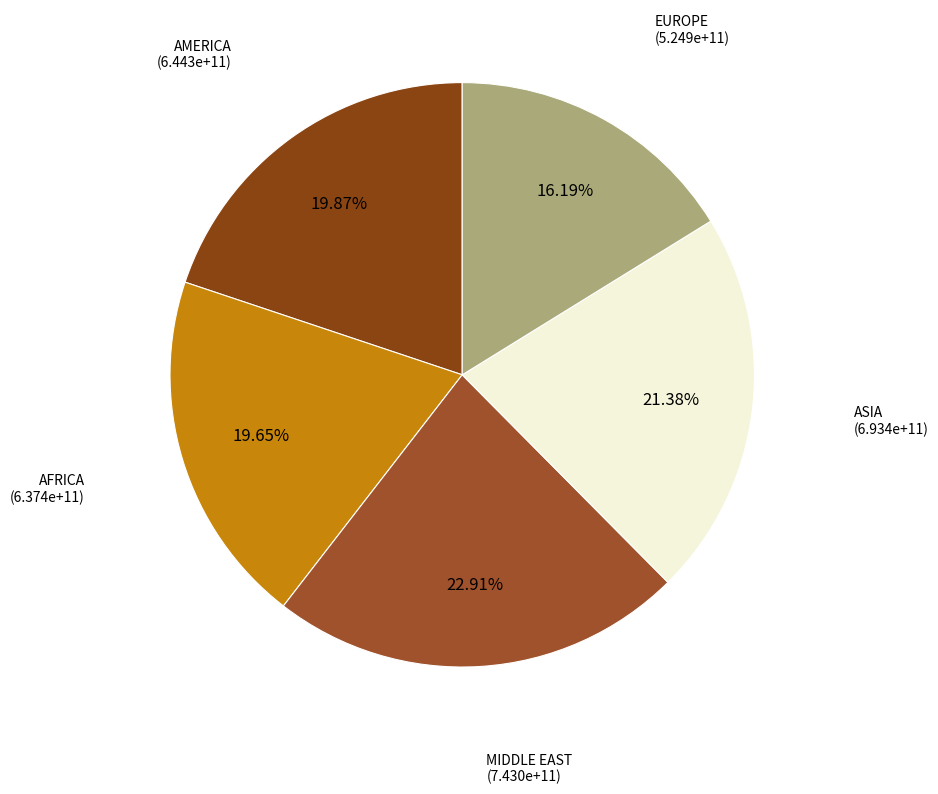

What is the smallest slice in the pie chart?

EUROPE